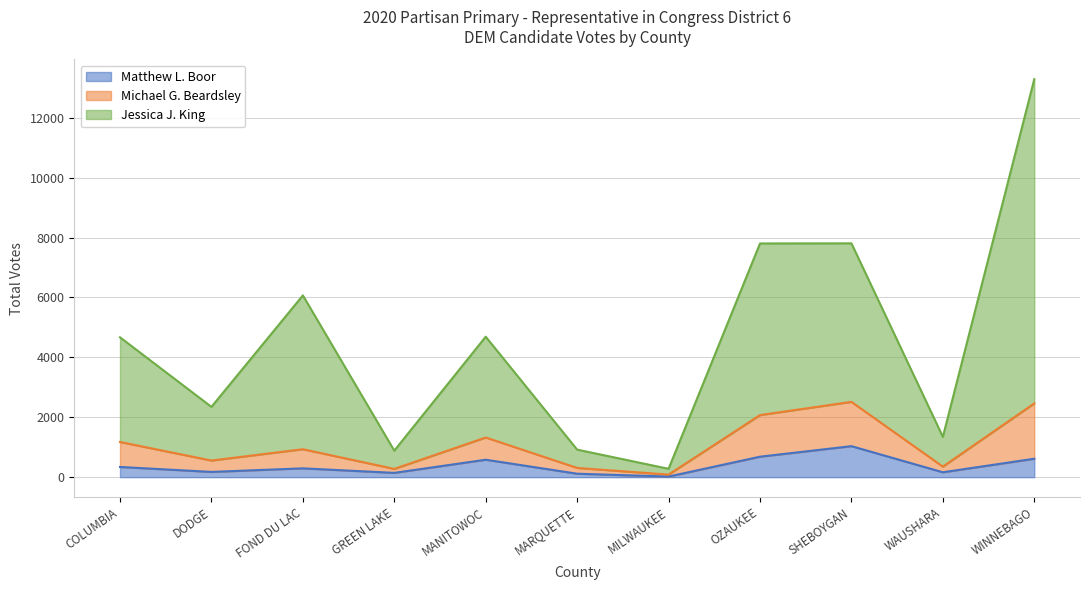

Rank the series by their maximum value, from highest to lowest.

Jessica J. King, Michael G. Beardsley, Matthew L. Boor